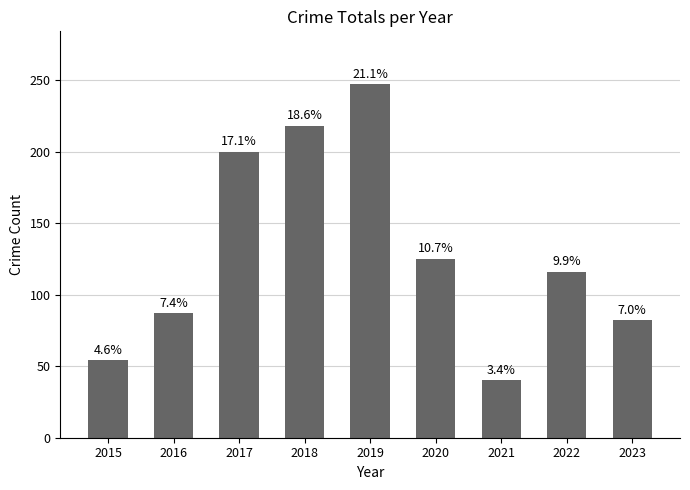

Does the chart contain any negative values?

No